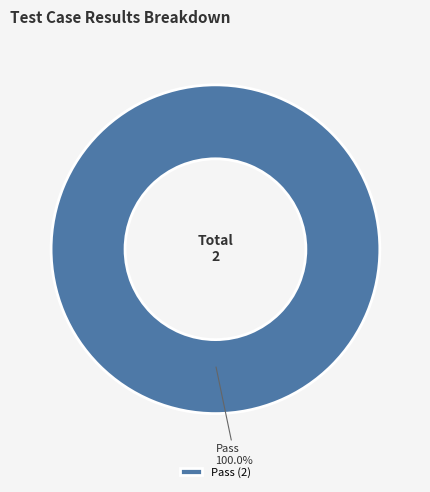

Which slice represents more than half of the pie?

Pass (2)